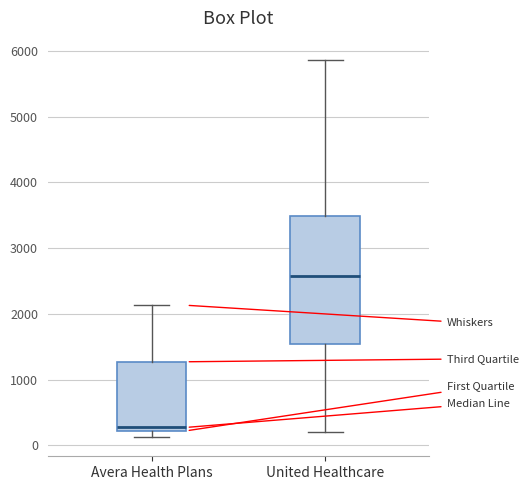

Comparing the boxes themselves (not the whiskers), which one is the tallest?

United Healthcare